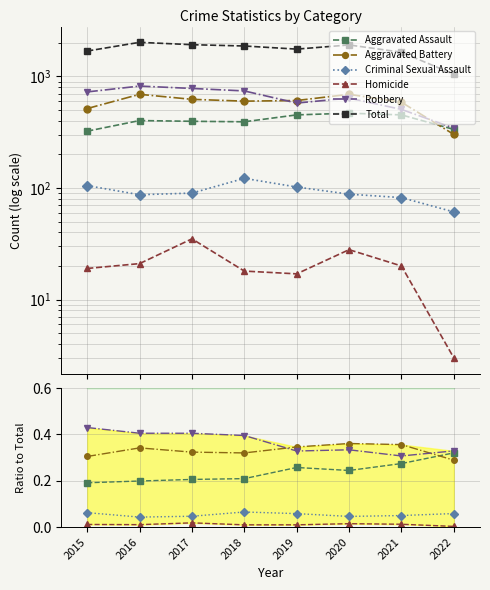

At which category is the sum across all series the highest?

2016